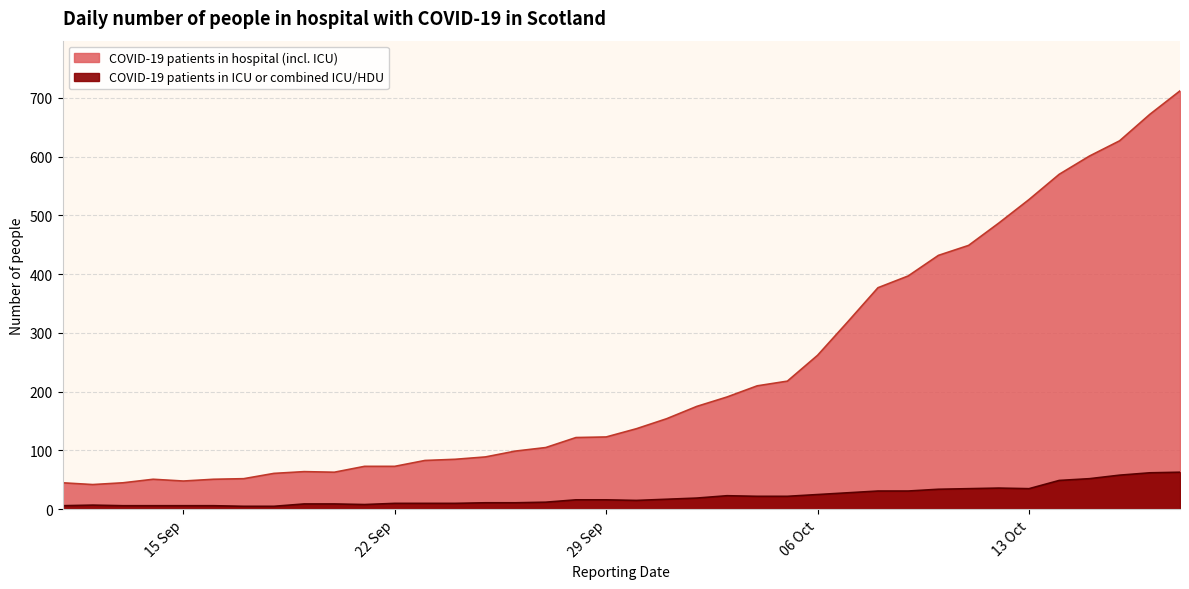

Does the chart display data point markers on the line(s)?

No